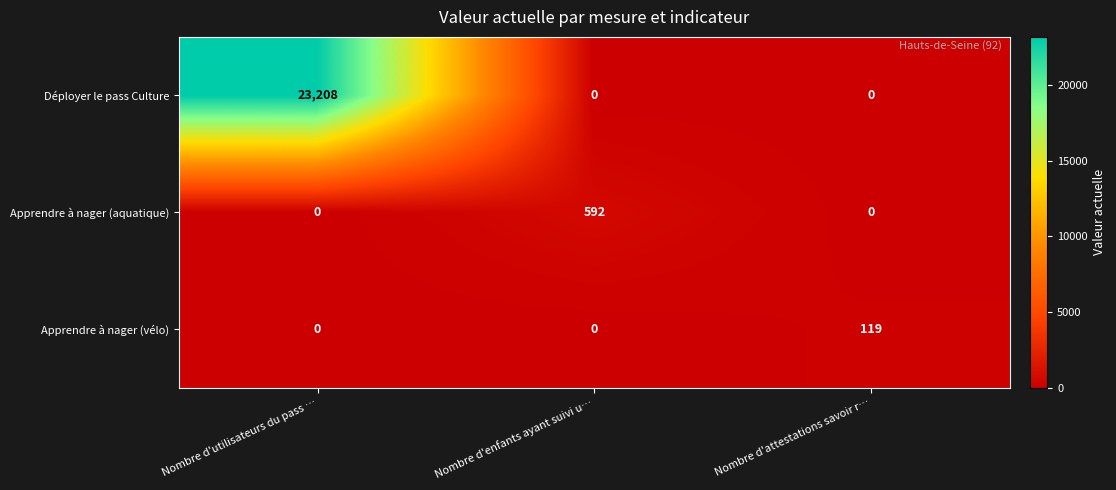

Reading right to left, what are all the values shown in this chart?

Déployer le pass Culture: Nombre d'attestations savoir r…=0	Nombre d'enfants ayant suivi u…=0	Nombre d'utilisateurs du pass …=23208
Apprendre à nager (aquatique): Nombre d'attestations savoir r…=0	Nombre d'enfants ayant suivi u…=592	Nombre d'utilisateurs du pass …=0
Apprendre à nager (vélo): Nombre d'attestations savoir r…=119	Nombre d'enfants ayant suivi u…=0	Nombre d'utilisateurs du pass …=0